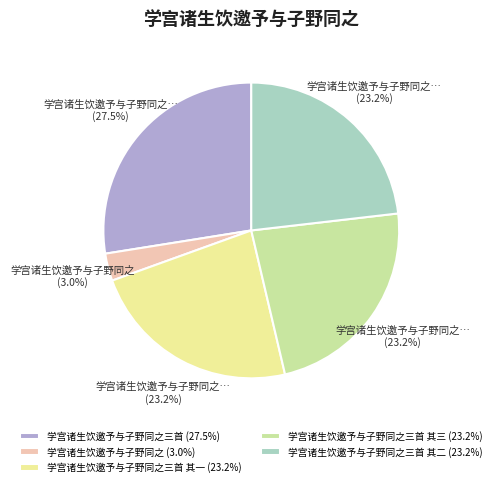

Do 学宫诸生饮邀予与子野同之三首 其二 (23.2%) and 学宫诸生饮邀予与子野同之三首 其一 (23.2%) together represent more than half of the pie?

No